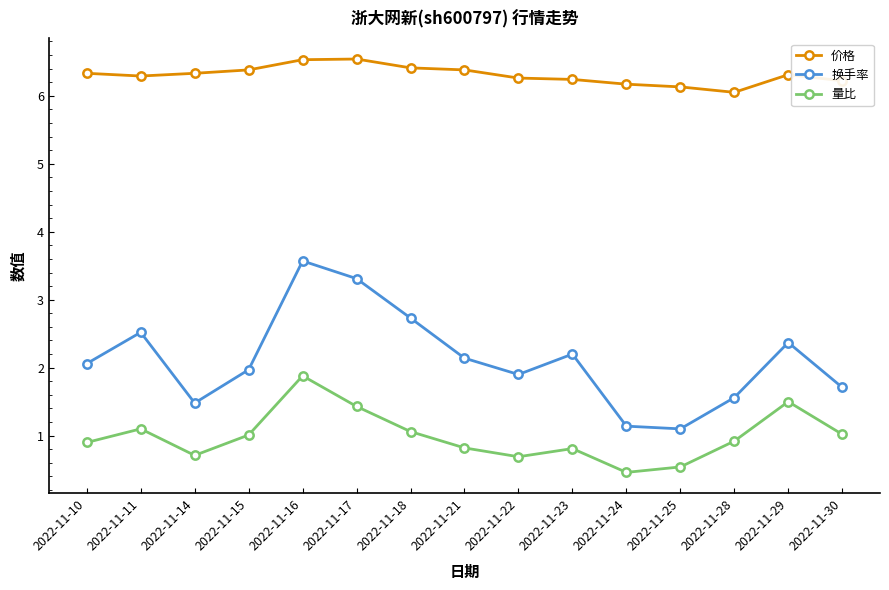

At which category does 换手率 reach its first local peak?

2022-11-11